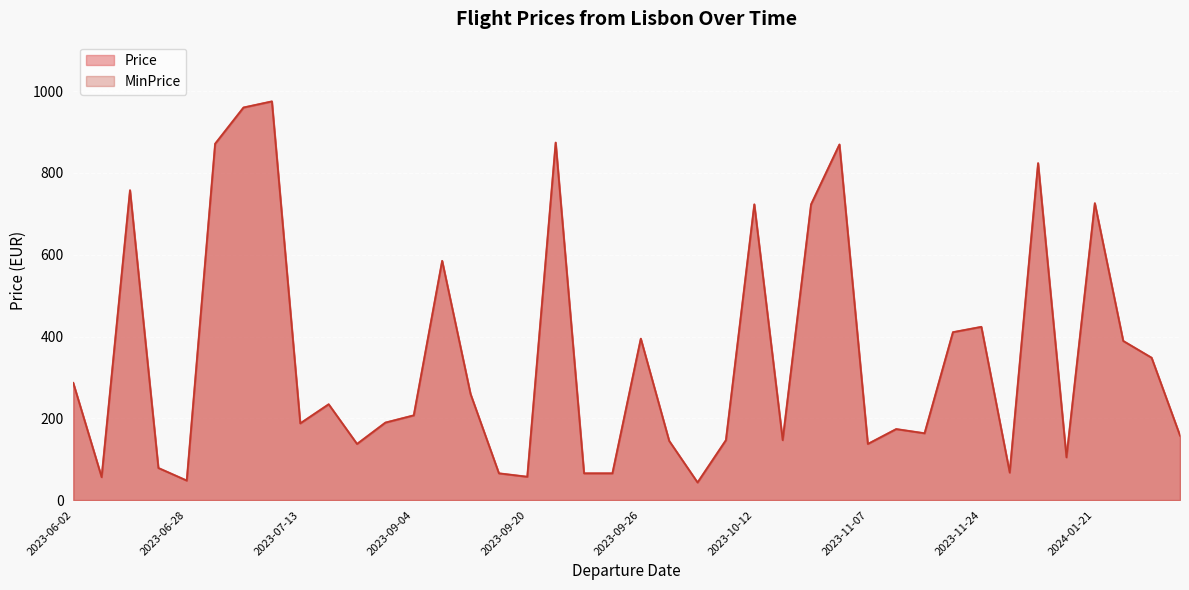

What is the smallest value displayed?

42.9